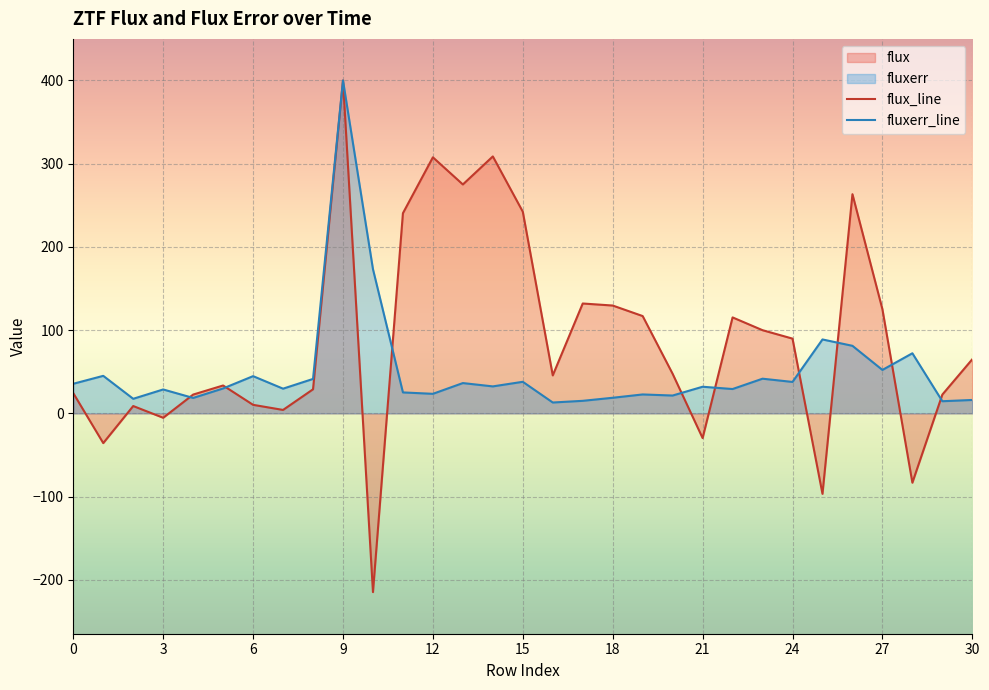

How many interior local peaks does the fluxerr_line series have?

11